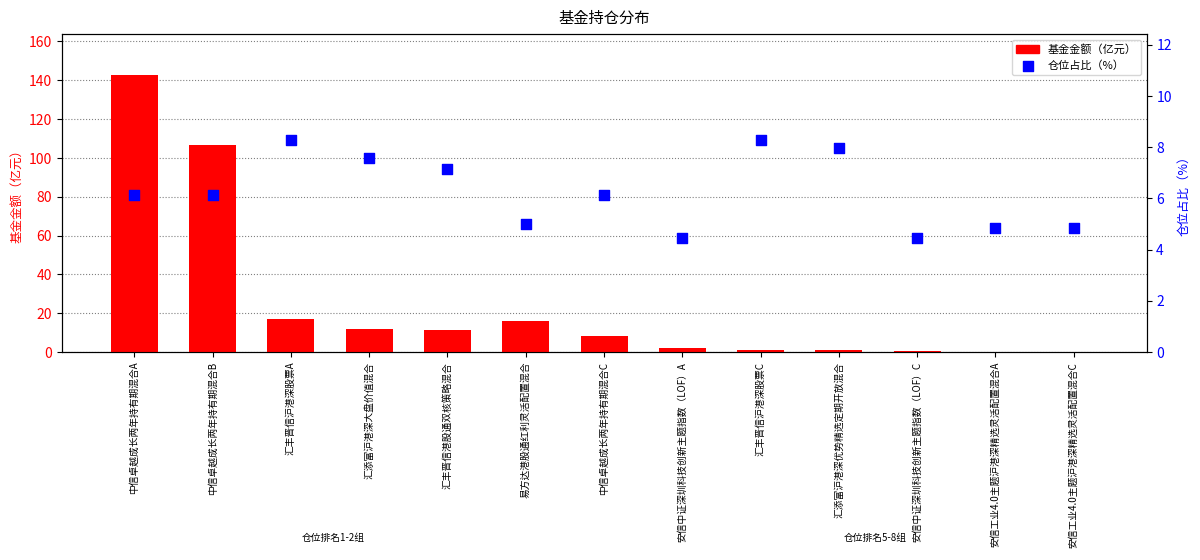

At how many categories does at least one series exceed 19?

2